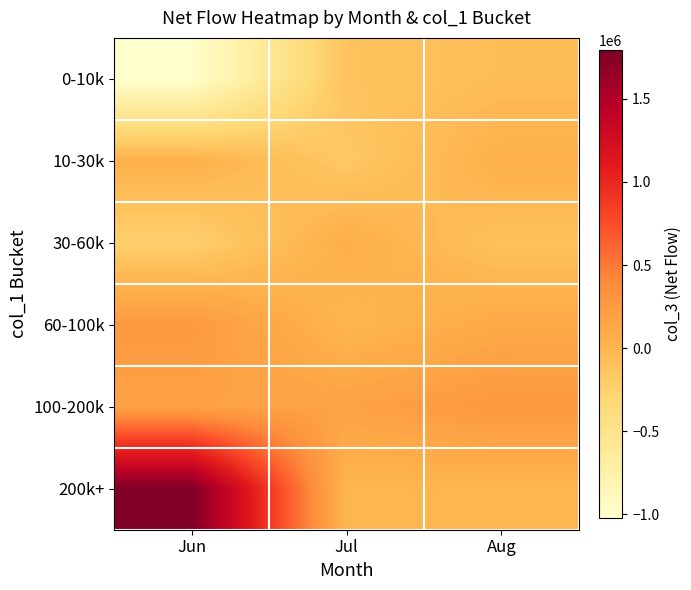

What is the difference between the highest and lowest values at Aug?

380000